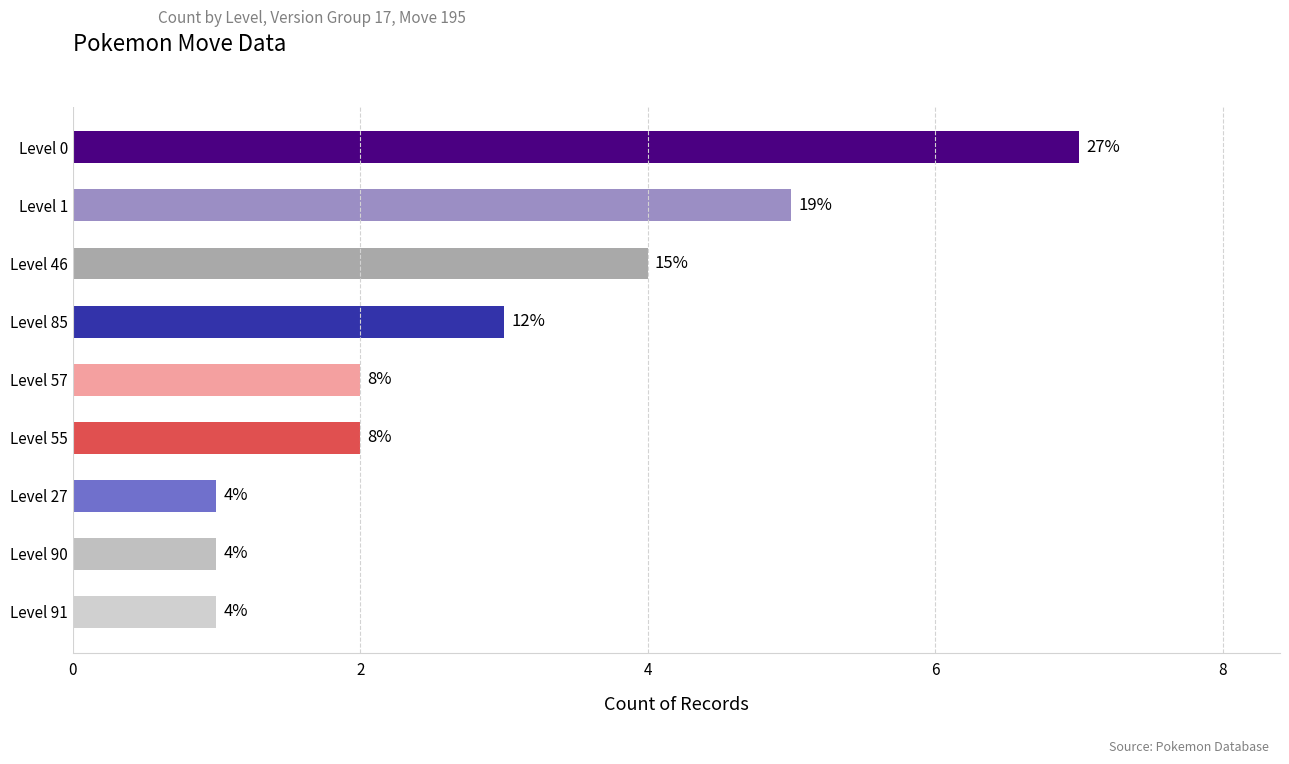

How many bars are there in total?

9